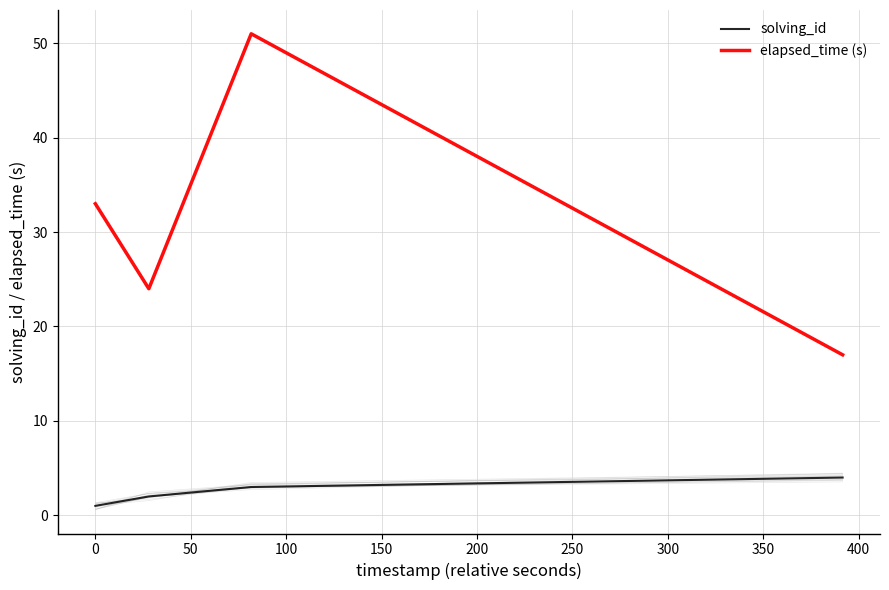

What is the difference between the maximum and second lowest values in the solving_id series?

2